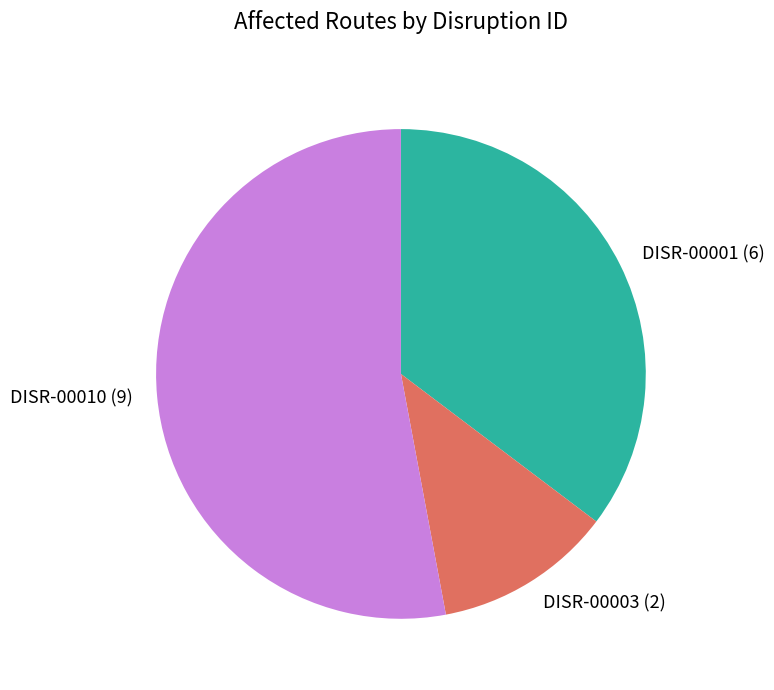

True or false: DISR-00010 accounts for 53% of the total.

True